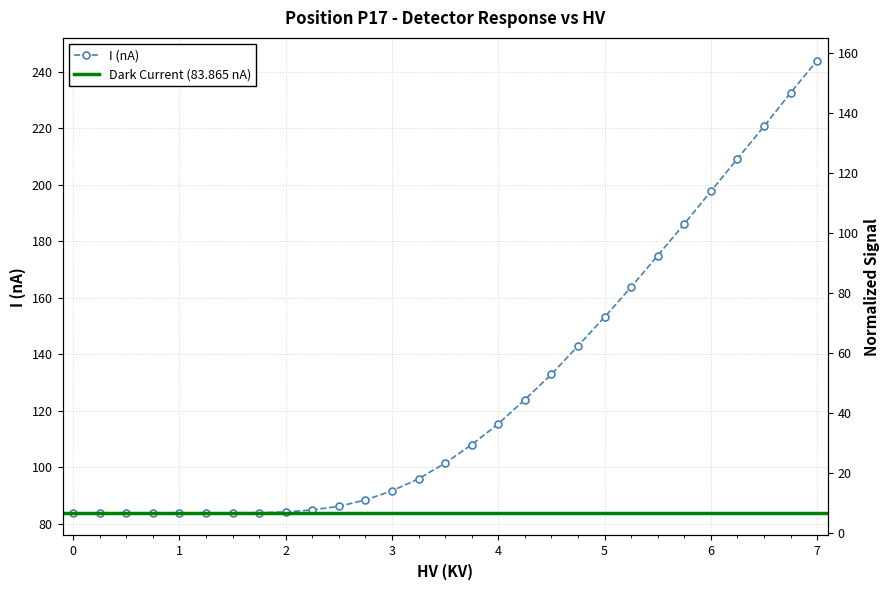

How many values exceed 101?

15